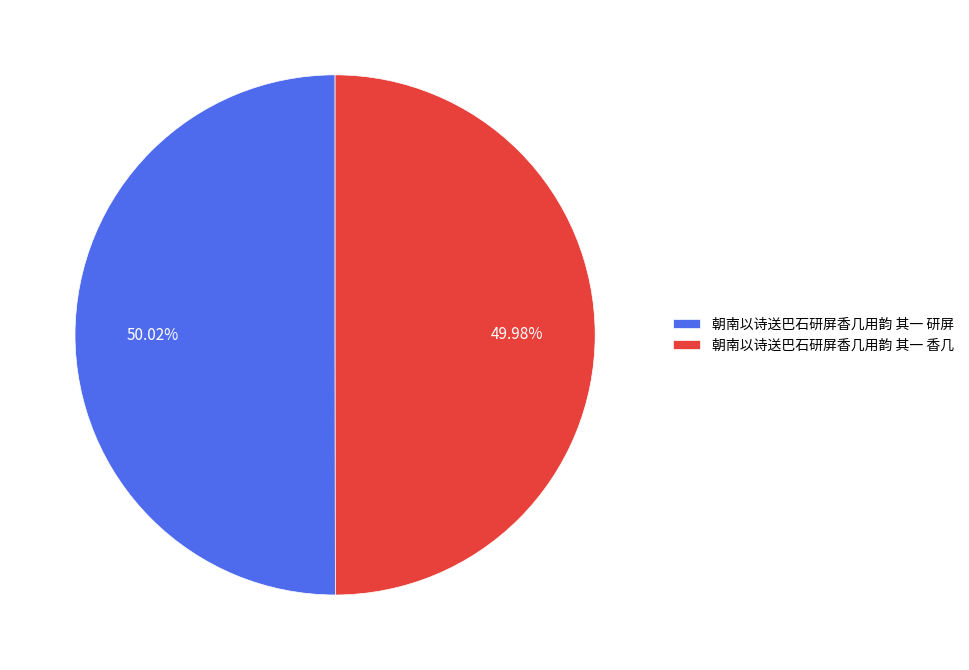

To the nearest percent, what portion does 朝南以诗送巴石研屏香几用韵 其一 香几 represent?

50%